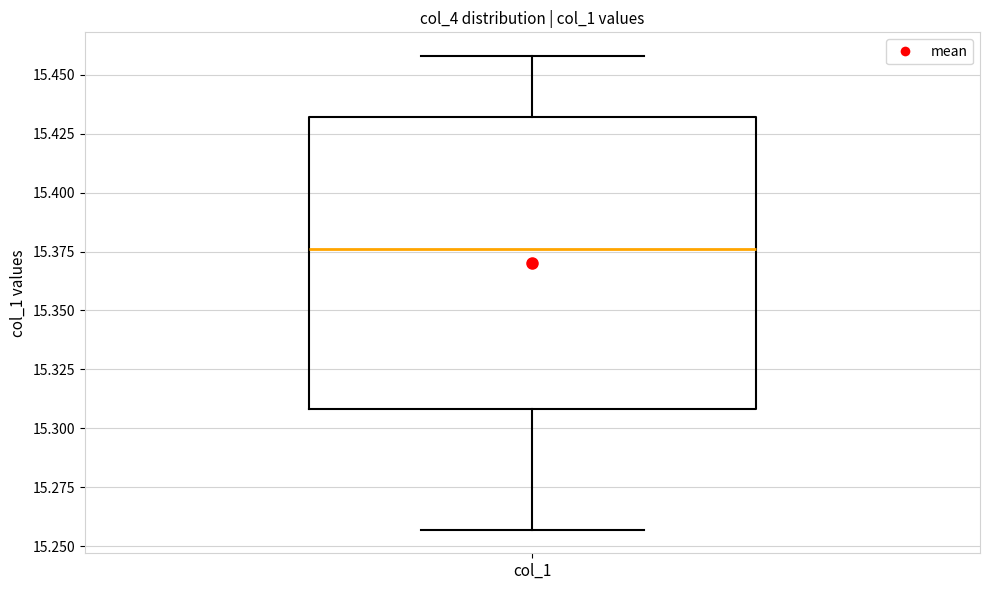

Where does the median line of the box for col_1 sit on the y-axis? The values are not printed on the chart, so give them approximately, as read against the axis.

15.375